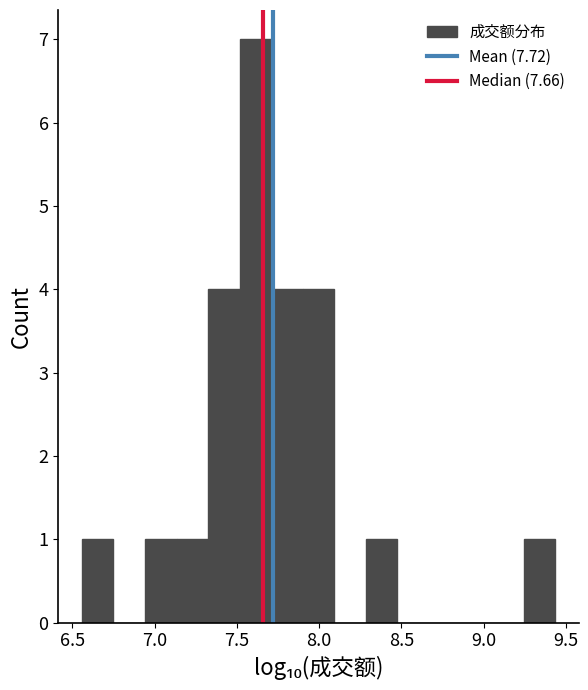

Read against the x-axis, roughly where is the centre of the tallest bar?

7.60